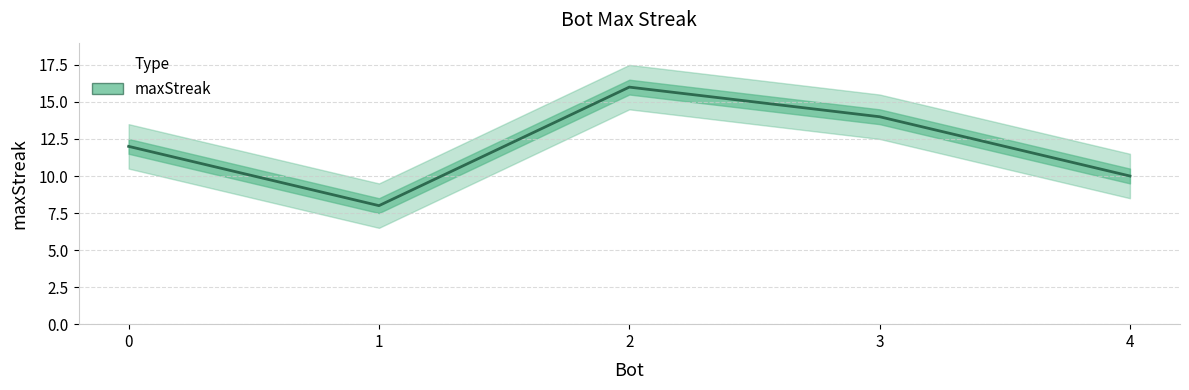

The chart shows a value of 8 at 0. True or false?

False